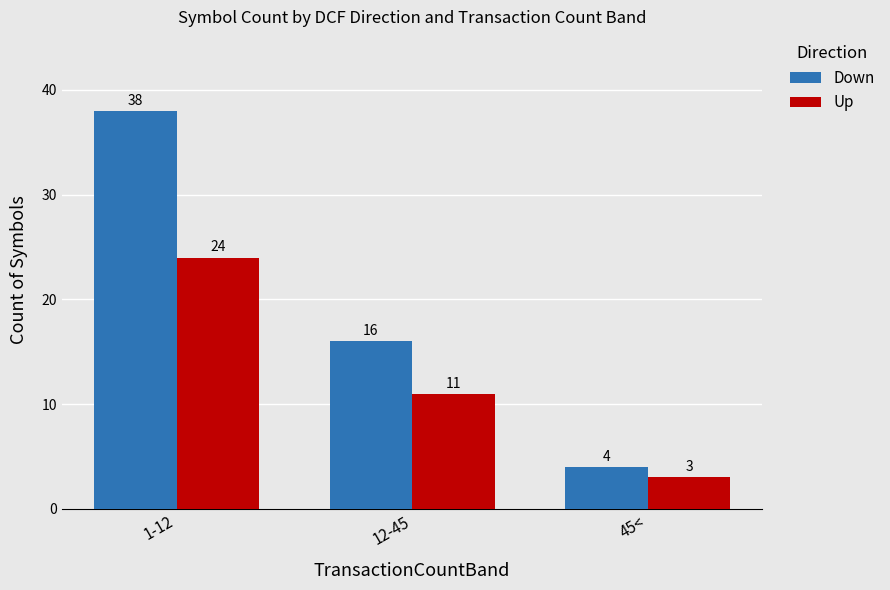

At how many categories does at least one series exceed 7?

2